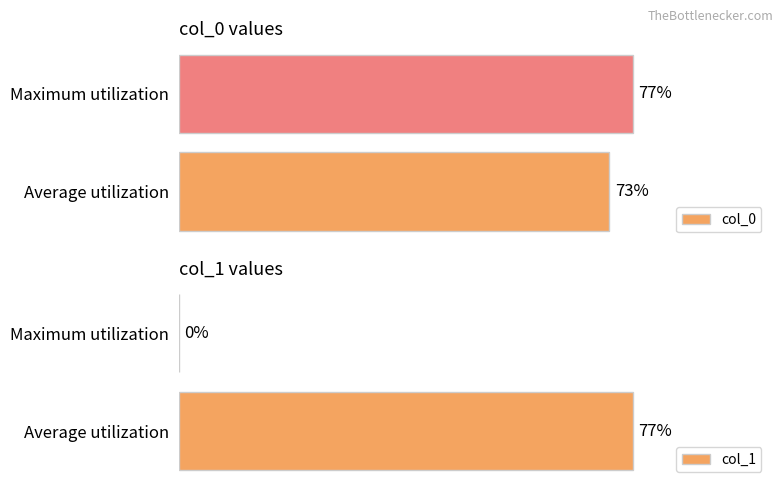

At which label is col_1 closest to 38?

Maximum utilization